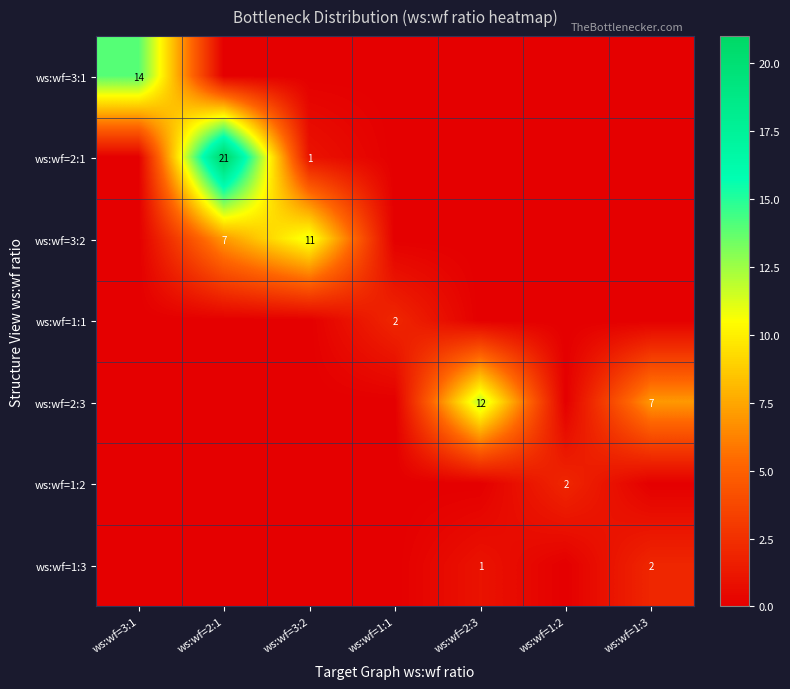

The value of ws:wf=1:2 at ws:wf=1:2 is 3. True or false?

False